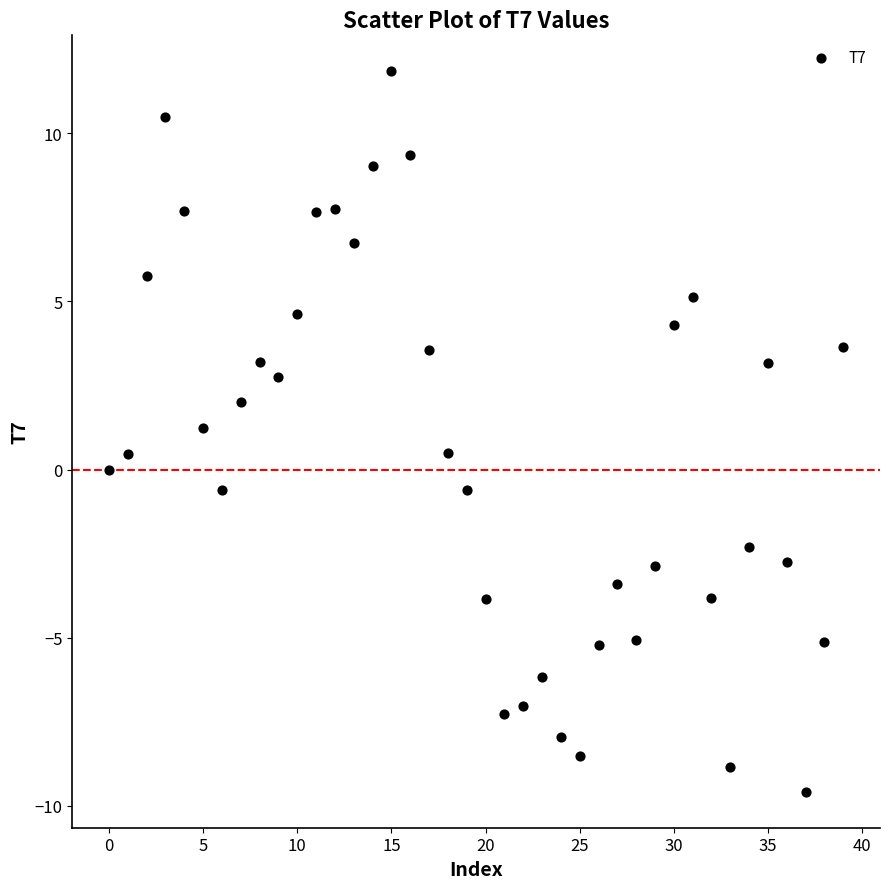

What is the range of Y values (max minus min)?

21.4